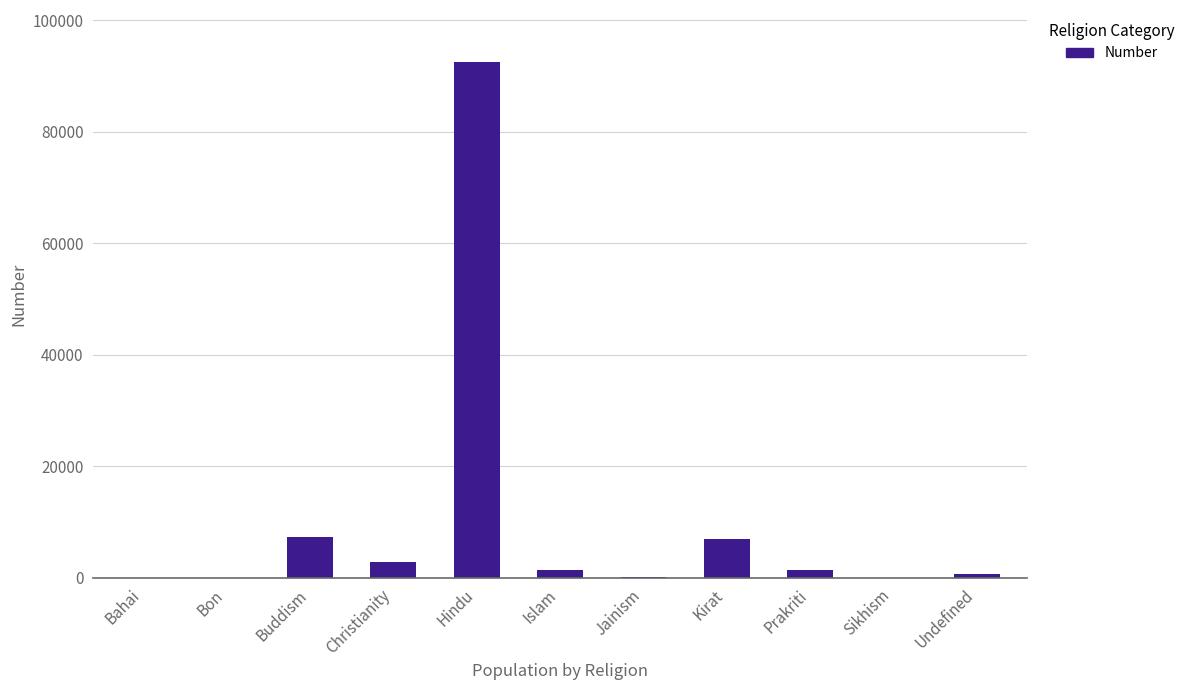

What is the greatest value displayed?

92575